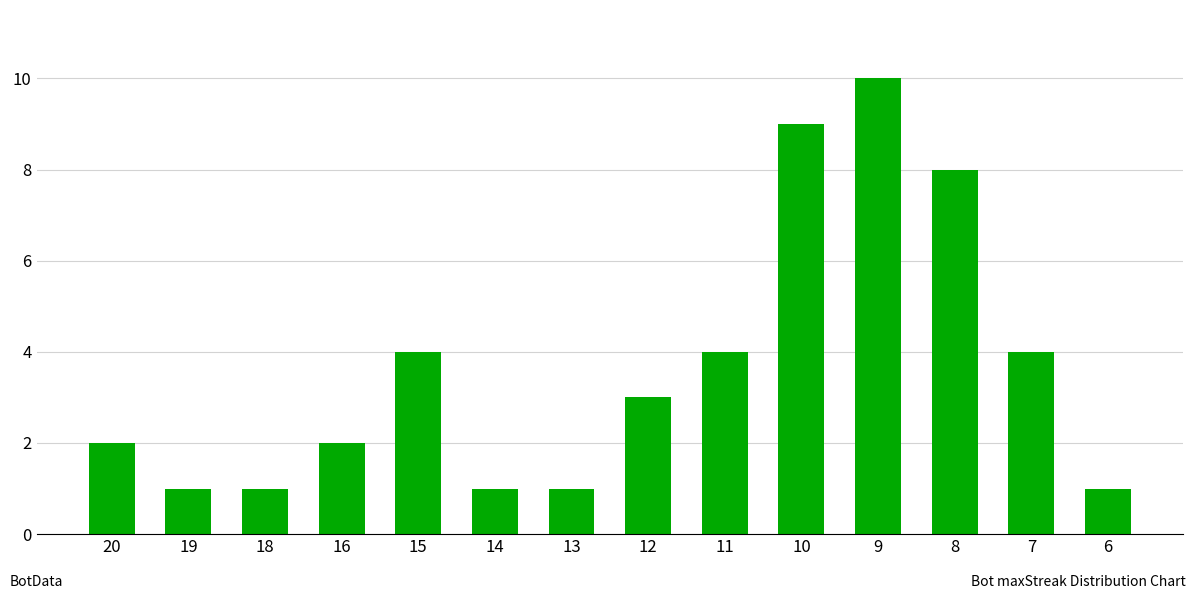

What is the difference between the maximum and second lowest values?

9